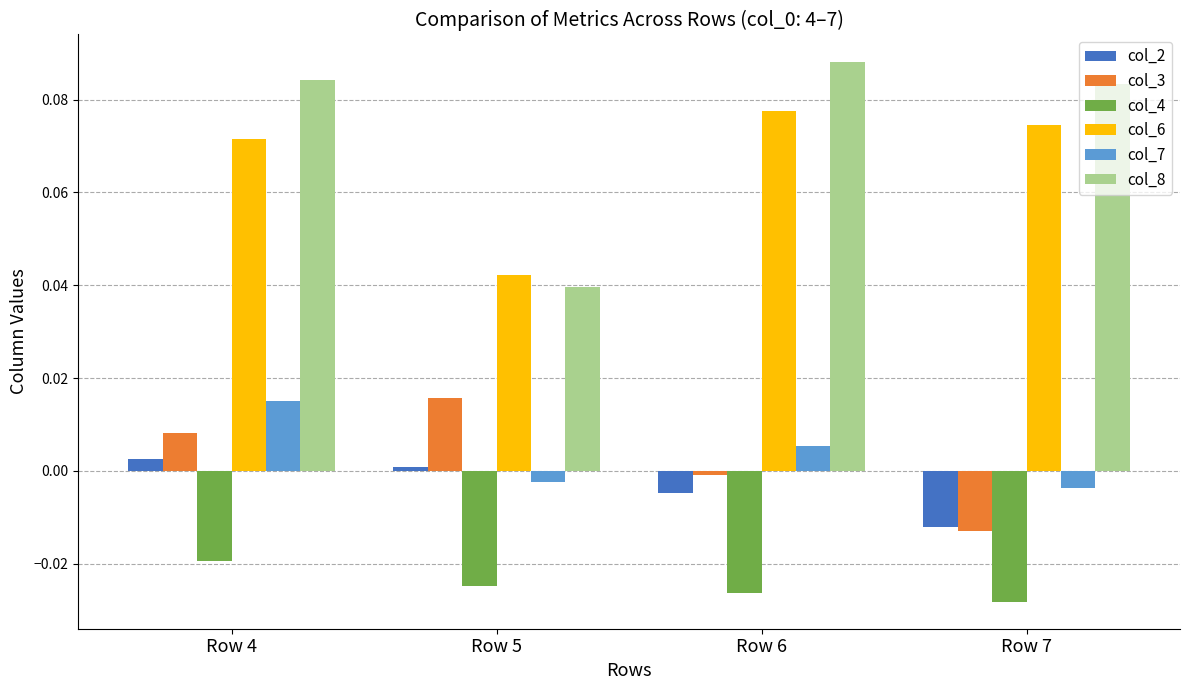

True or false: col_3 has a value of -0.0 at Row 7.

True